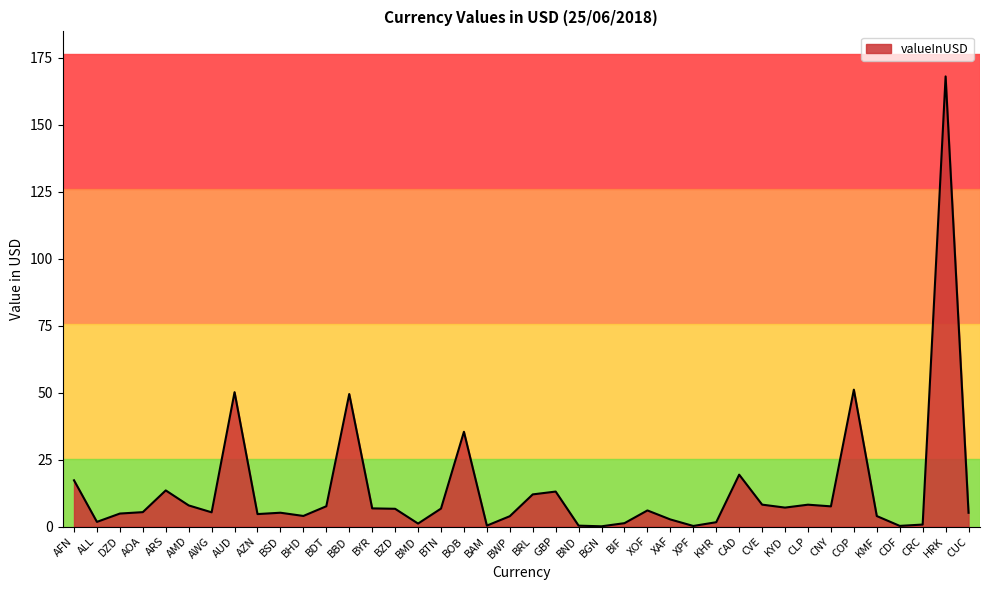

What is the greatest value displayed?

168.0